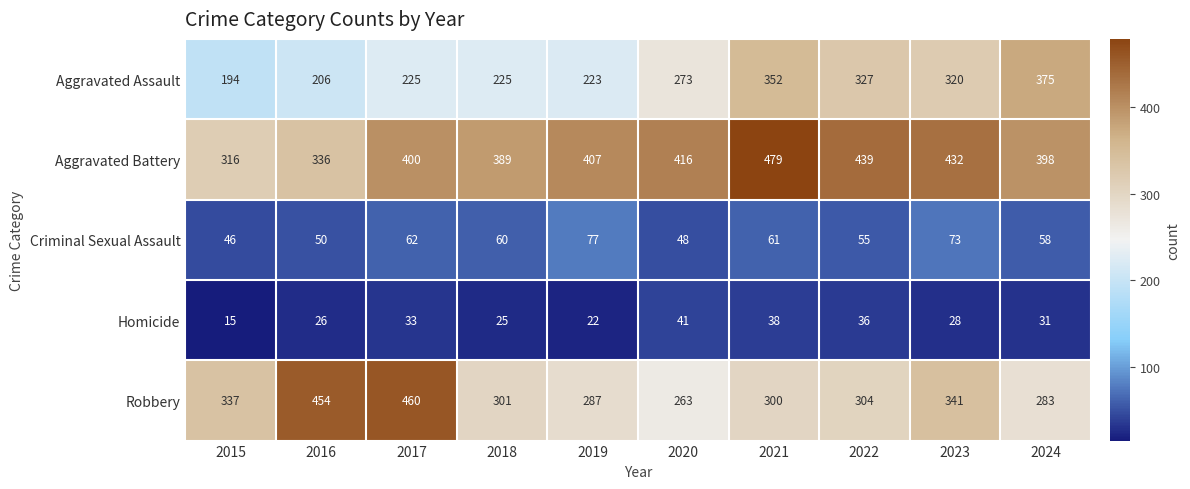

What is the difference between the Robbery values at 2016 and 2019?

167